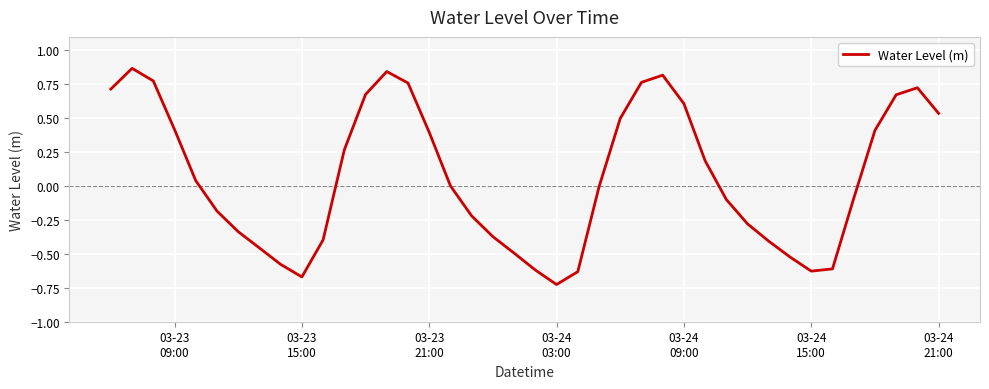

What is the difference between the maximum and minimum values?

1.6